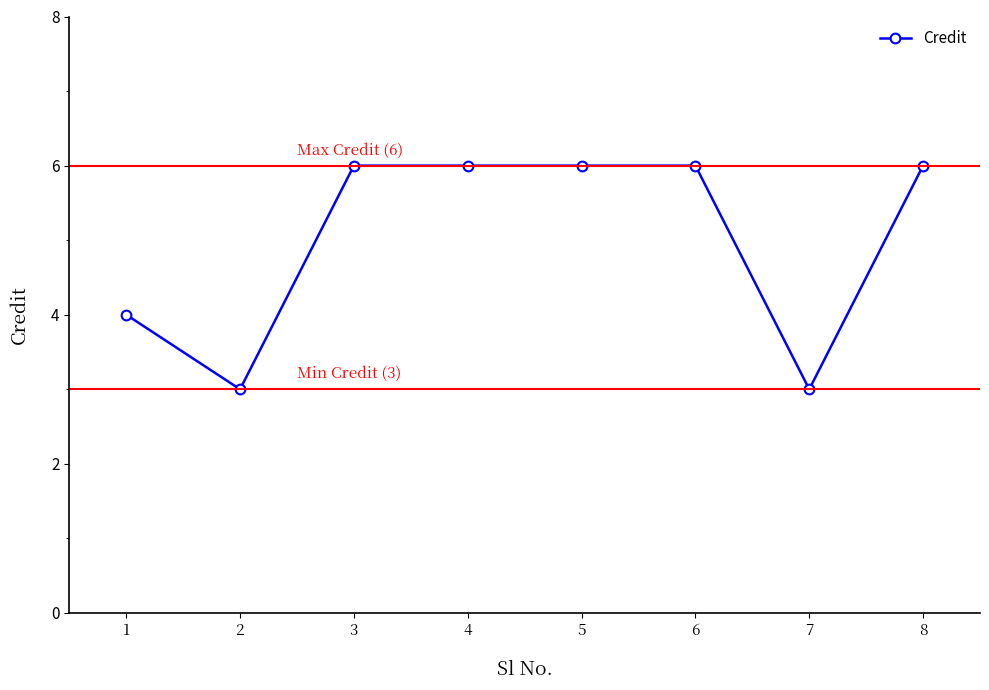

At which category does the data reach its first local valley?

2